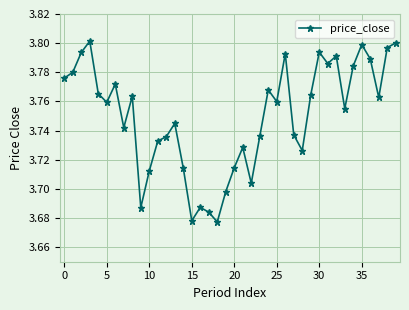

Count the values in the range 3 to 4.

40